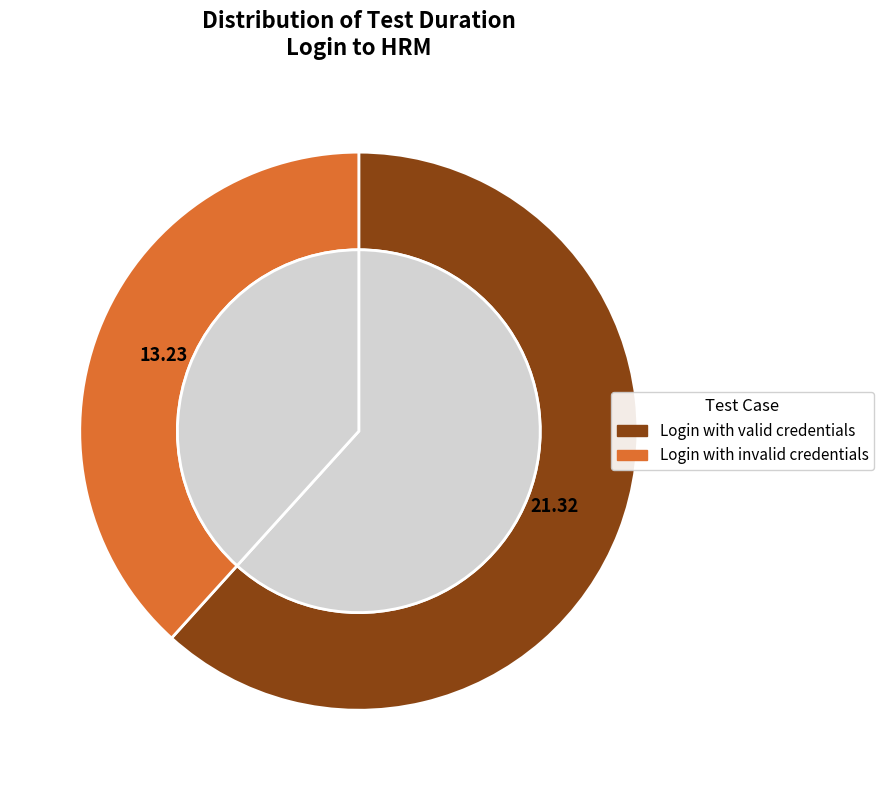

Count the number of slices in the pie.

2